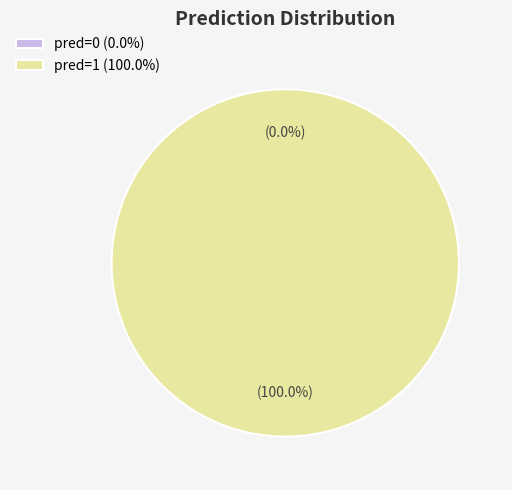

How many slices are in this pie chart?

2